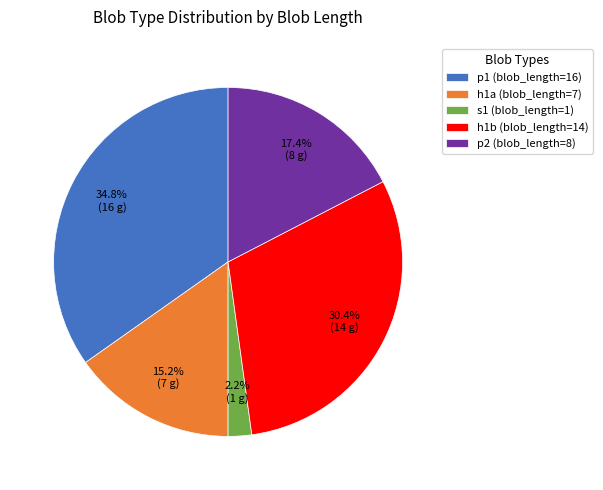

To the nearest percent, what percentage of the pie is p2 (blob_length=8)?

17%